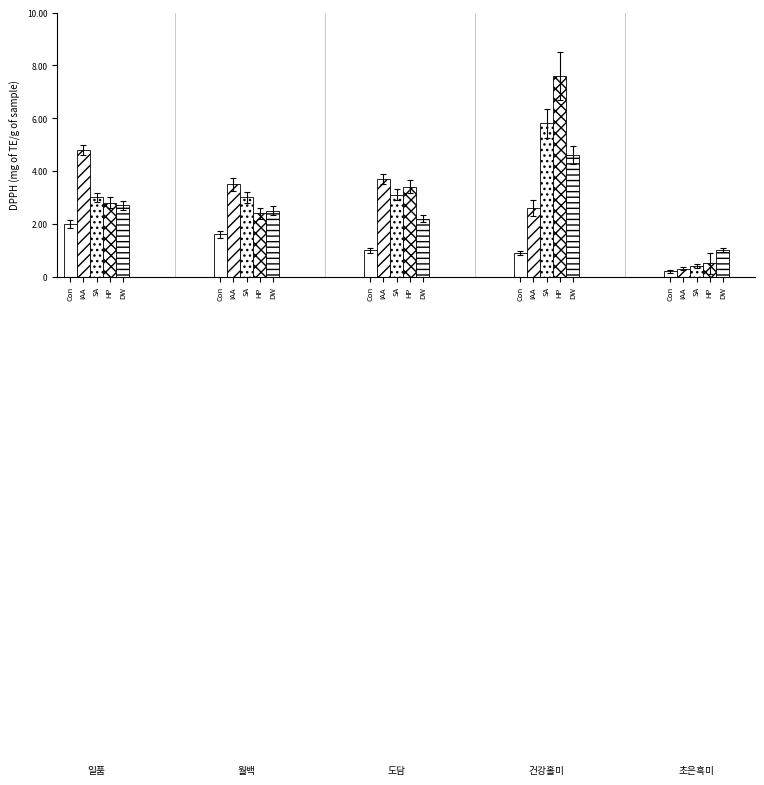

The value of IAA at SA is 2.2. True or false?

False